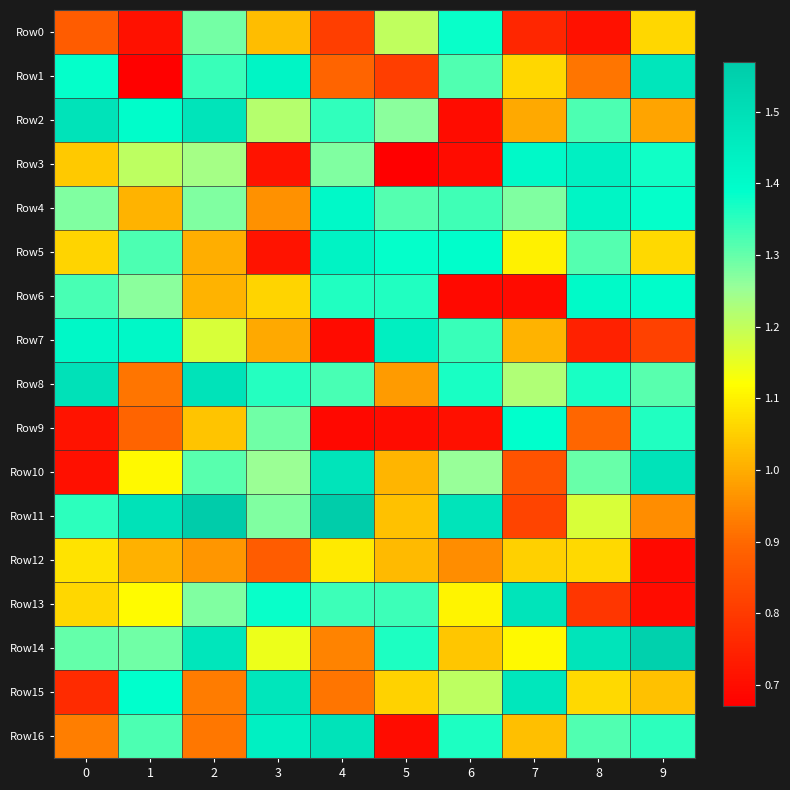

Reading right to left, list all the values displayed in this chart.

Row0: 9=1.1	8=0.7	7=0.8	6=1.4	5=1.2	4=0.8	3=1.0	2=1.3	1=0.7	0=0.9
Row1: 9=1.5	8=0.9	7=1.1	6=1.3	5=0.8	4=0.9	3=1.4	2=1.3	1=0.7	0=1.4
Row2: 9=1.0	8=1.3	7=1.0	6=0.7	5=1.3	4=1.3	3=1.2	2=1.5	1=1.4	0=1.5
Row3: 9=1.4	8=1.4	7=1.4	6=0.7	5=0.7	4=1.3	3=0.7	2=1.2	1=1.2	0=1.0
Row4: 9=1.4	8=1.4	7=1.3	6=1.3	5=1.3	4=1.4	3=1.0	2=1.3	1=1.0	0=1.3
Row5: 9=1.1	8=1.3	7=1.1	6=1.4	5=1.4	4=1.4	3=0.7	2=1.0	1=1.3	0=1.1
Row6: 9=1.4	8=1.4	7=0.7	6=0.7	5=1.4	4=1.4	3=1.1	2=1.0	1=1.3	0=1.3
Row7: 9=0.8	8=0.7	7=1.0	6=1.3	5=1.4	4=0.7	3=1.0	2=1.2	1=1.4	0=1.4
Row8: 9=1.3	8=1.4	7=1.2	6=1.4	5=1.0	4=1.3	3=1.4	2=1.5	1=0.9	0=1.5
Row9: 9=1.4	8=0.9	7=1.4	6=0.7	5=0.7	4=0.7	3=1.3	2=1.0	1=0.9	0=0.7
Row10: 9=1.5	8=1.3	7=0.9	6=1.3	5=1.0	4=1.5	3=1.3	2=1.3	1=1.1	0=0.7
Row11: 9=1.0	8=1.2	7=0.8	6=1.5	5=1.0	4=1.6	3=1.3	2=1.6	1=1.5	0=1.4
Row12: 9=0.7	8=1.1	7=1.1	6=1.0	5=1.0	4=1.1	3=0.9	2=1.0	1=1.0	0=1.1
Row13: 9=0.7	8=0.8	7=1.5	6=1.1	5=1.3	4=1.3	3=1.4	2=1.3	1=1.1	0=1.1
Row14: 9=1.6	8=1.5	7=1.1	6=1.0	5=1.4	4=0.9	3=1.1	2=1.5	1=1.3	0=1.3
Row15: 9=1.0	8=1.1	7=1.5	6=1.2	5=1.1	4=0.9	3=1.5	2=0.9	1=1.4	0=0.8
Row16: 9=1.3	8=1.3	7=1.0	6=1.4	5=0.7	4=1.5	3=1.4	2=0.9	1=1.3	0=0.9